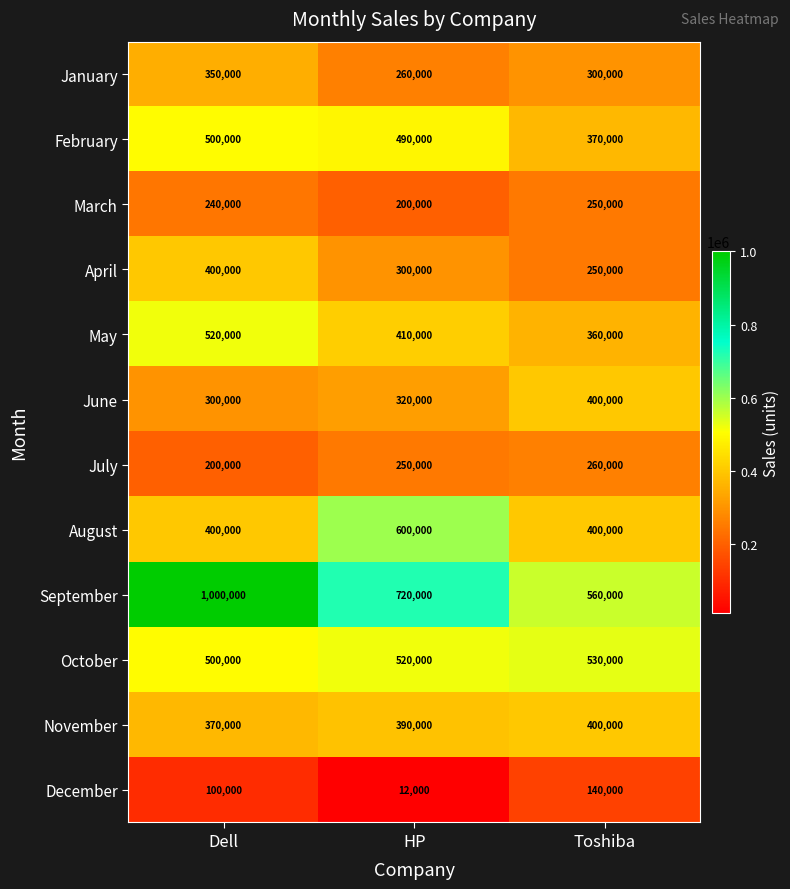

True or false: January has a value of 170596 at Toshiba.

False